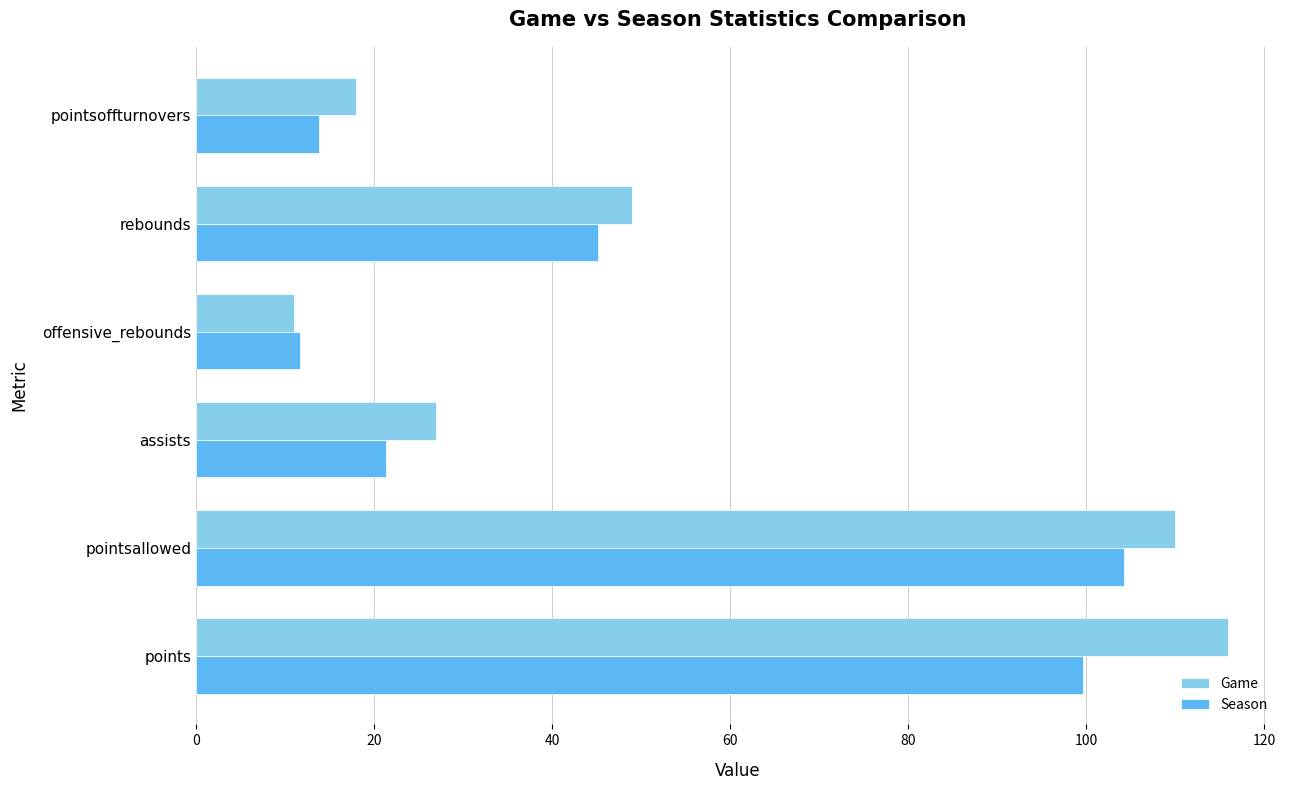

At how many categories does at least one series exceed 58?

2